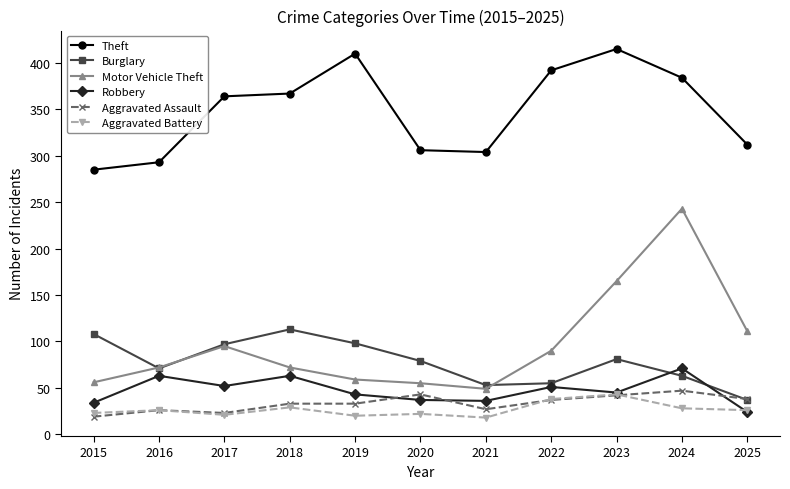

True or false: Burglary and Theft intersect in this chart.

False